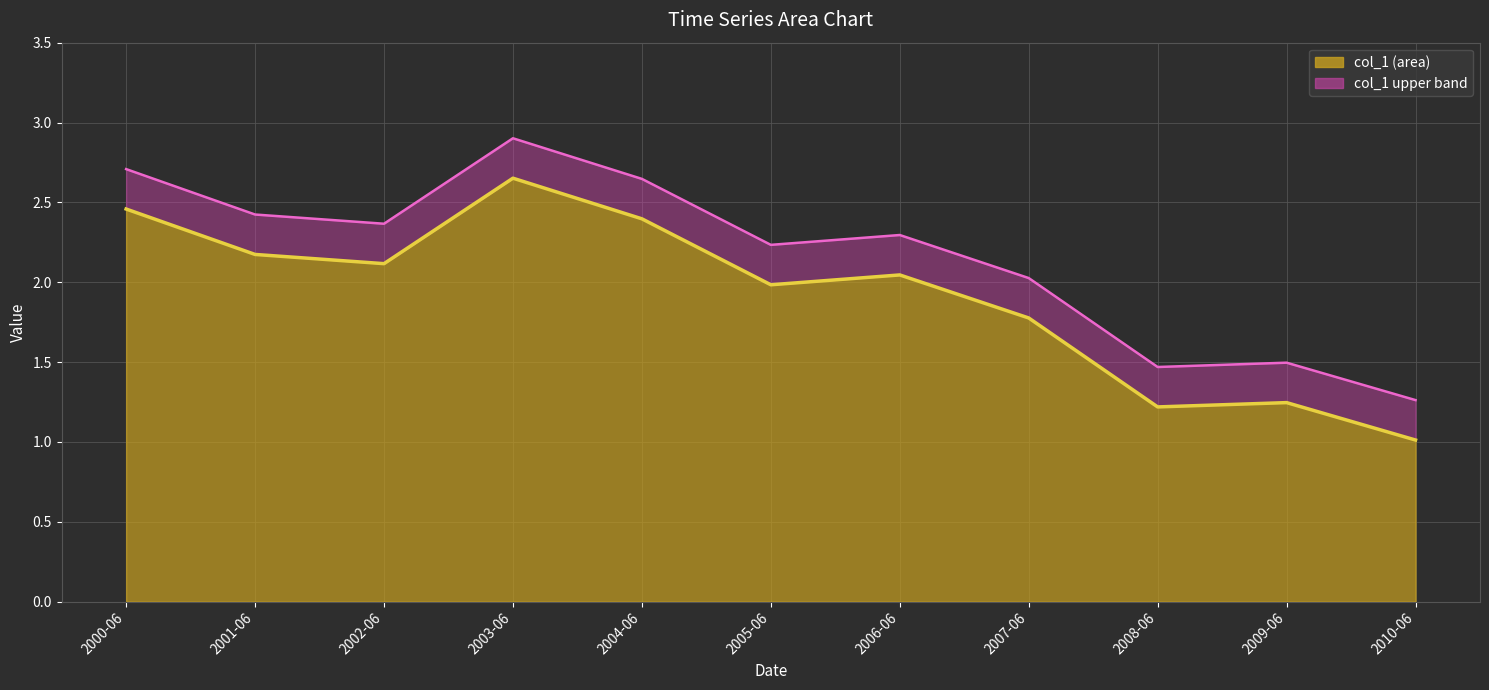

The value at 2009-06 is 0.8. True or false?

False